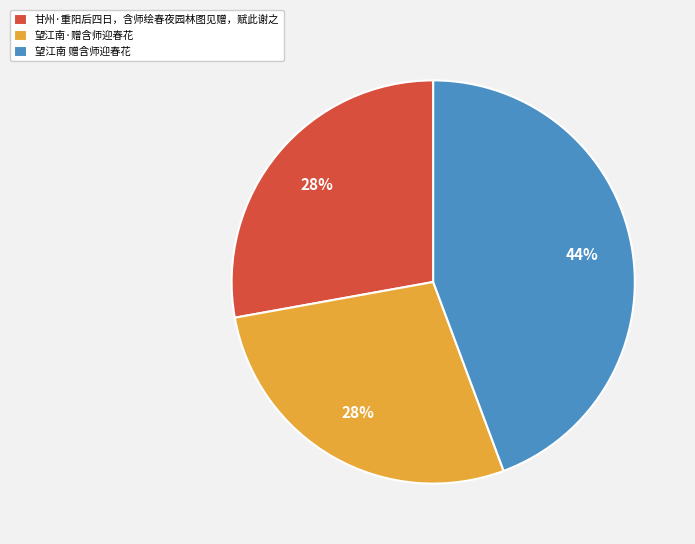

What is the largest slice in the pie chart?

望江南 赠含师迎春花